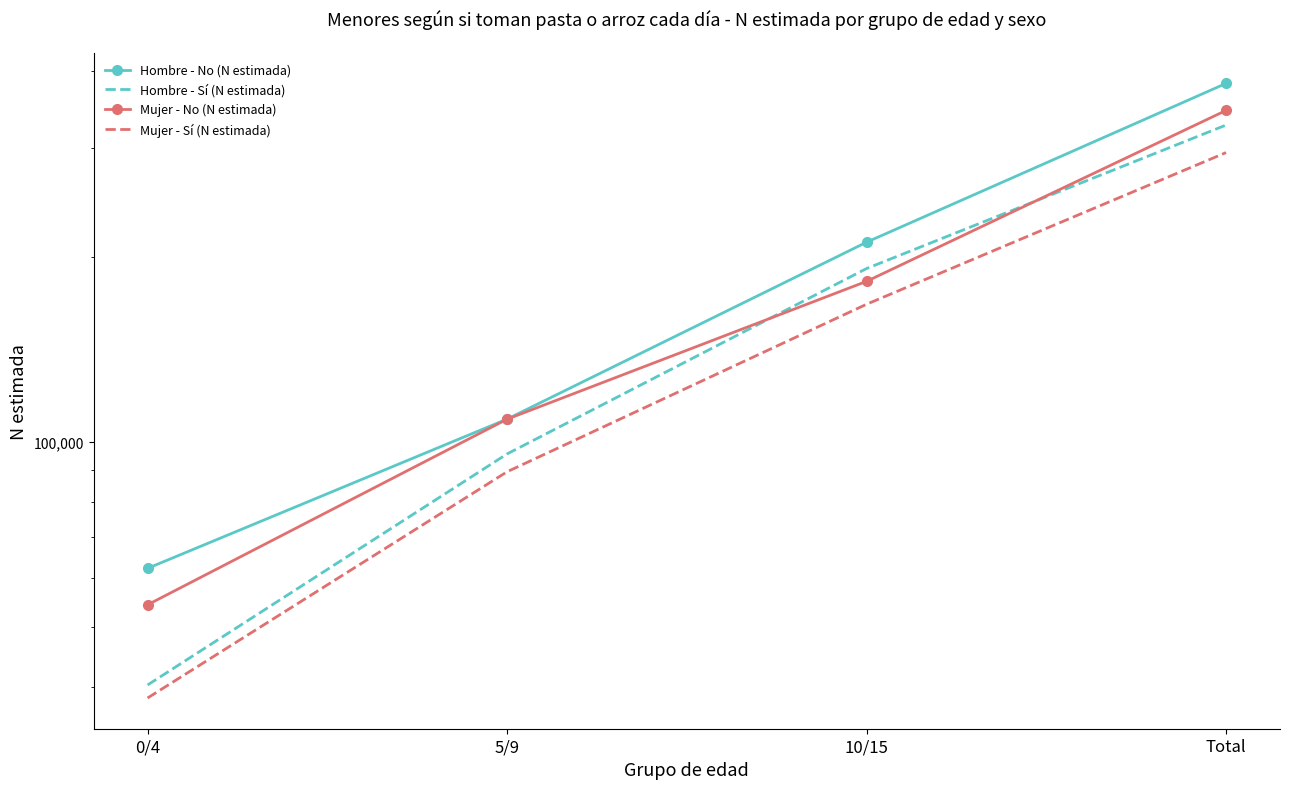

True or false: Mujer - No (N estimada) and Hombre - No (N estimada) intersect in this chart.

False